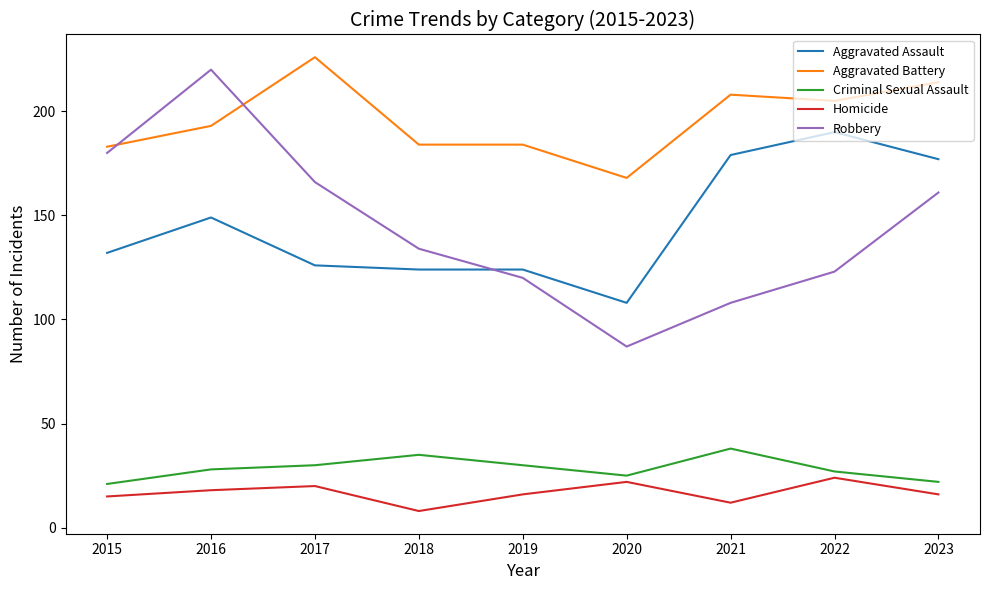

True or false: Robbery has a value of 225 at 2018.

False